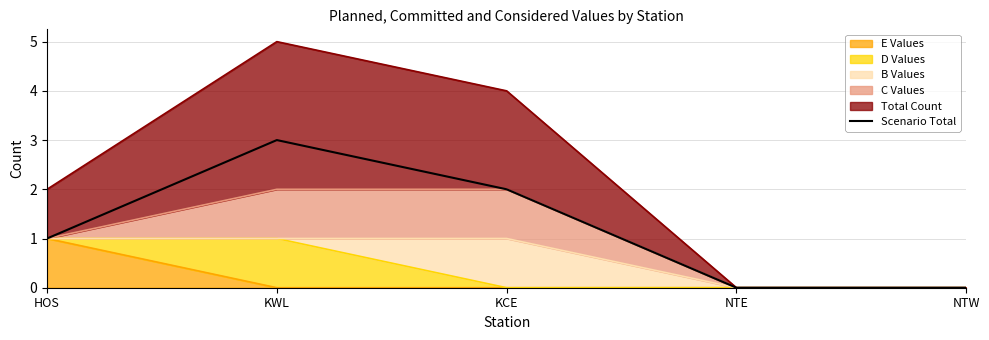

The value at NTE is -2. True or false?

False